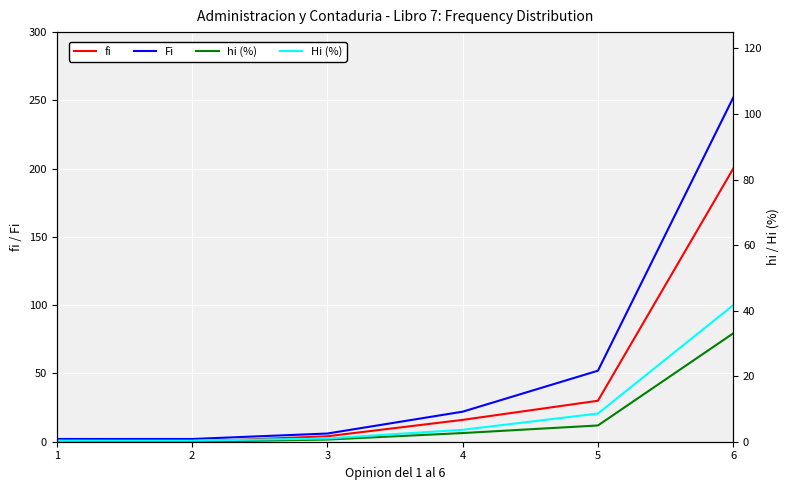

Reading left to right, transcribe all the data shown in this chart.

fi: 1=2.0	2=0.0	3=4.0	4=16.0	5=30.0	6=200.0
Fi: 1=2.0	2=2.0	3=6.0	4=22.0	5=52.0	6=252.0
hi (%): 1=0.8	2=0.0	3=1.6	4=6.3	5=11.9	6=79.4
Hi (%): 1=0.8	2=0.8	3=2.4	4=8.7	5=20.6	6=100.0